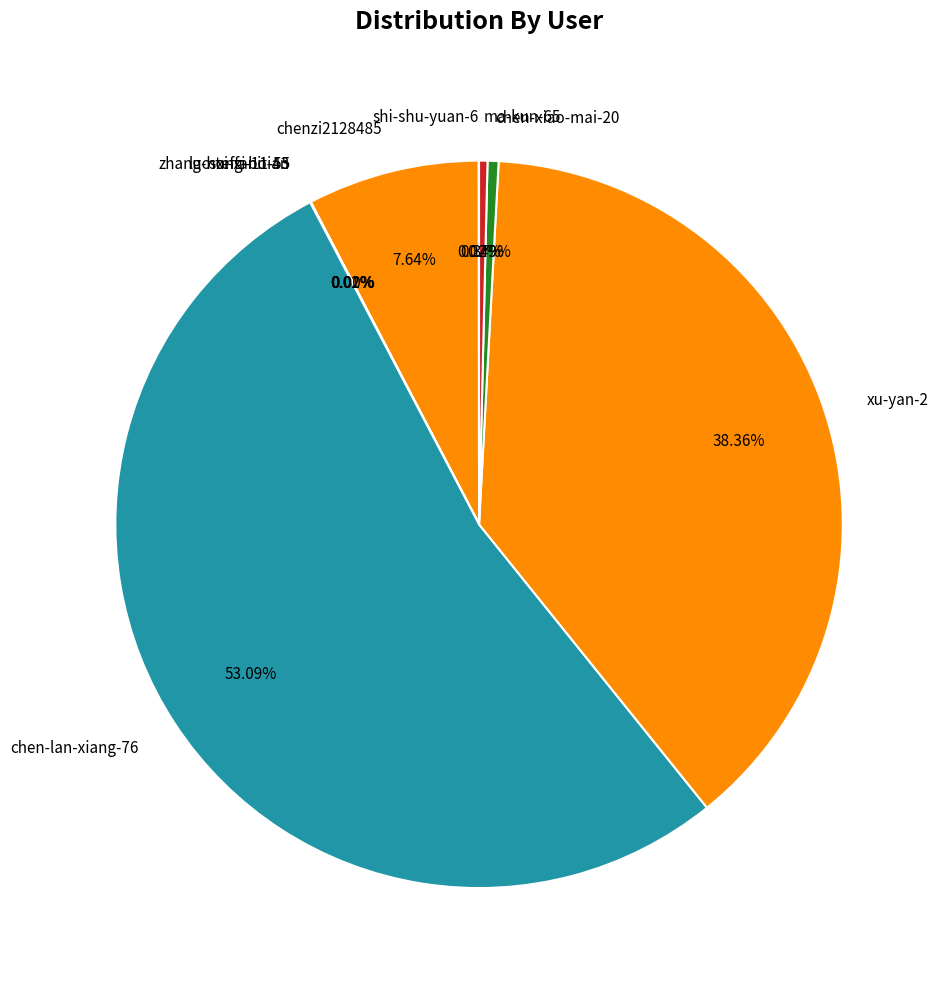

Does chen-lan-xiang-76 account for over 50% of the chart?

Yes